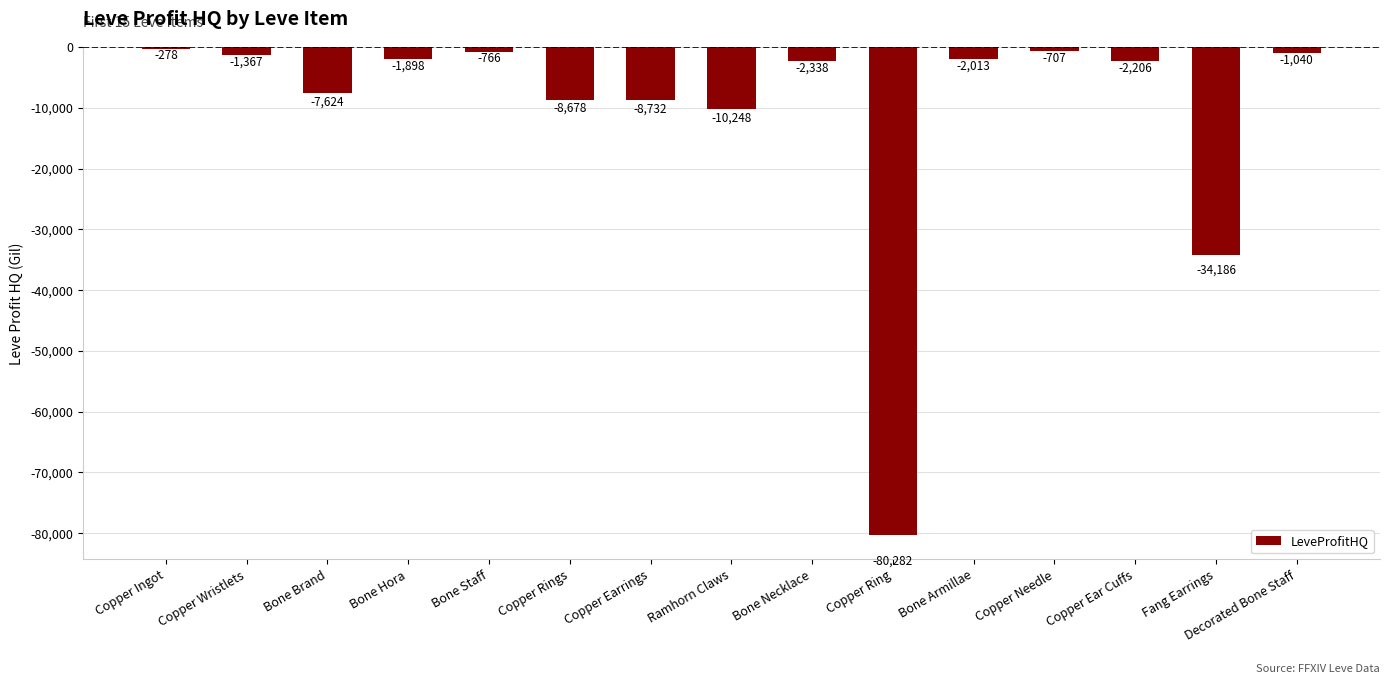

List the labels in order of value, largest first.

Copper Ingot, Copper Needle, Bone Staff, Decorated Bone Staff, Copper Wristlets, Bone Hora, Bone Armillae, Copper Ear Cuffs, Bone Necklace, Bone Brand, Copper Rings, Copper Earrings, Ramhorn Claws, Fang Earrings, Copper Ring